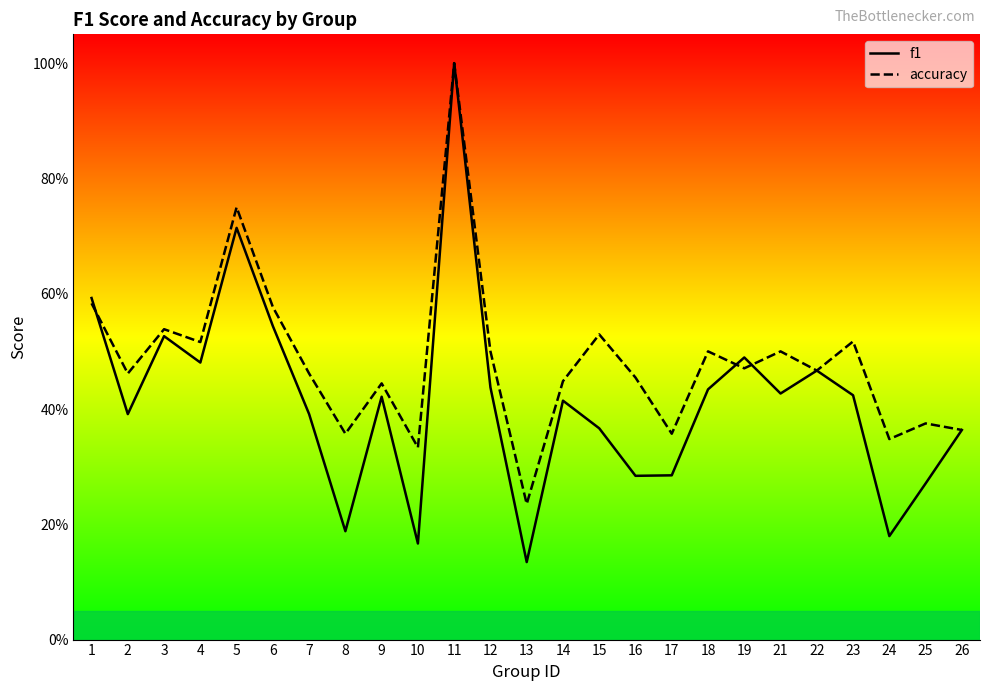

True or false: accuracy has a value of 0.3 at 19.

False